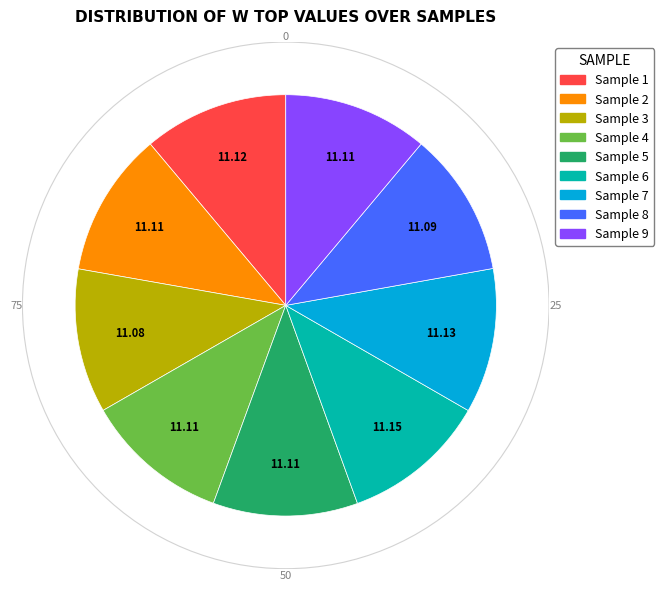

The Sample 2 slice represents 11% of the pie. True or false?

True